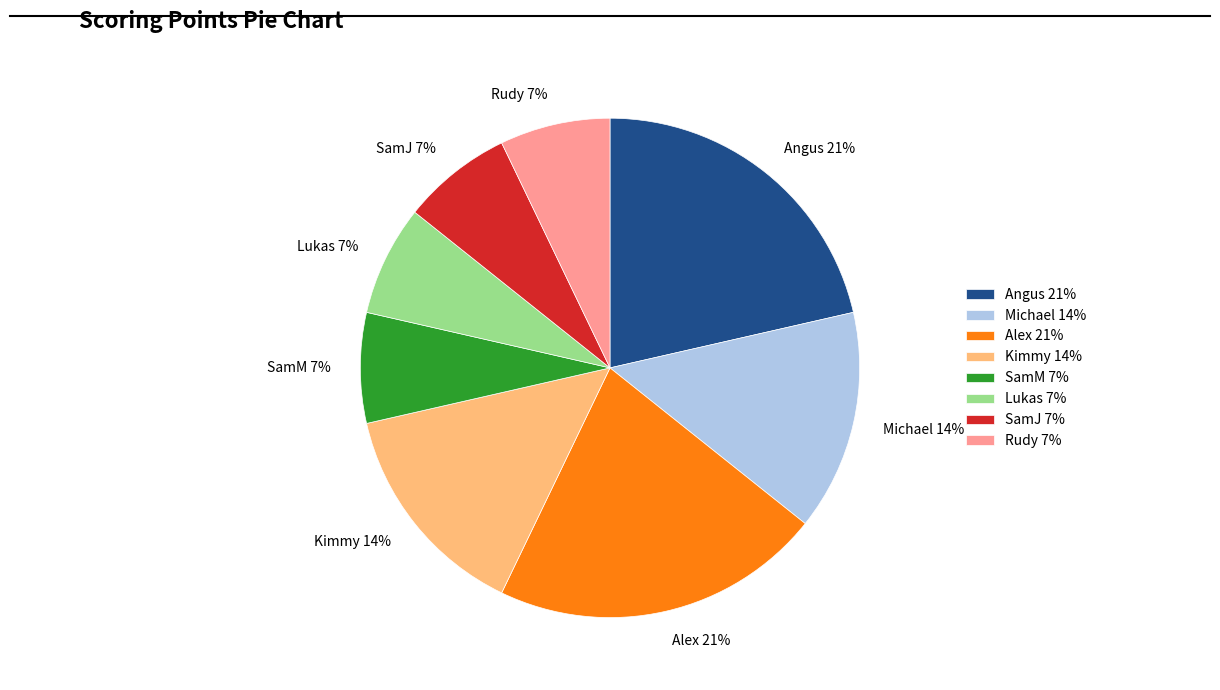

What percentage is the Alex 21% slice, to the nearest percent?

21%